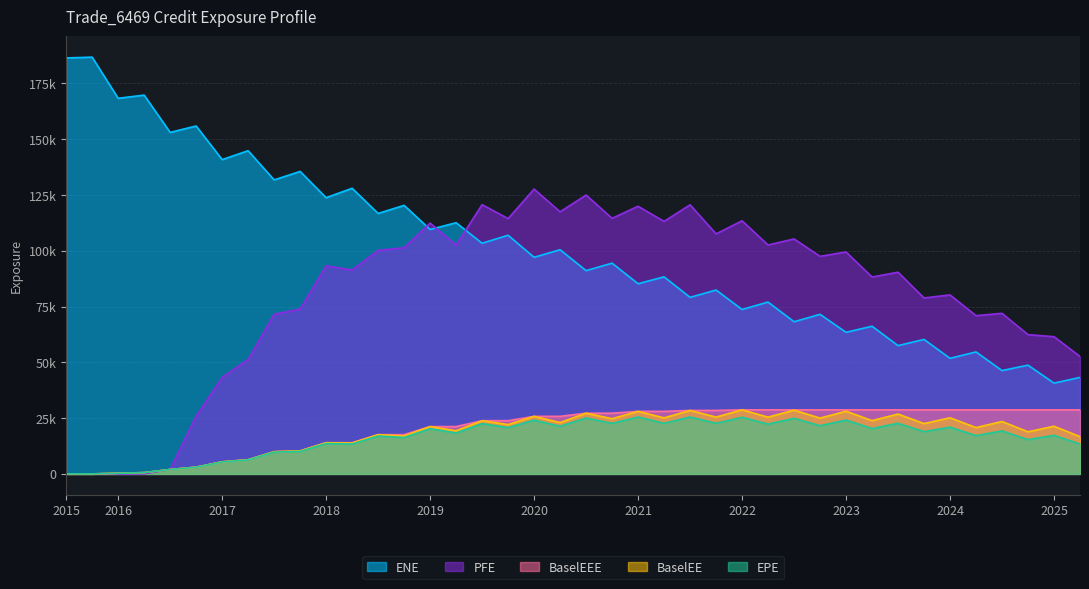

Where is the first local minimum for BaselEE?

2018-05-31